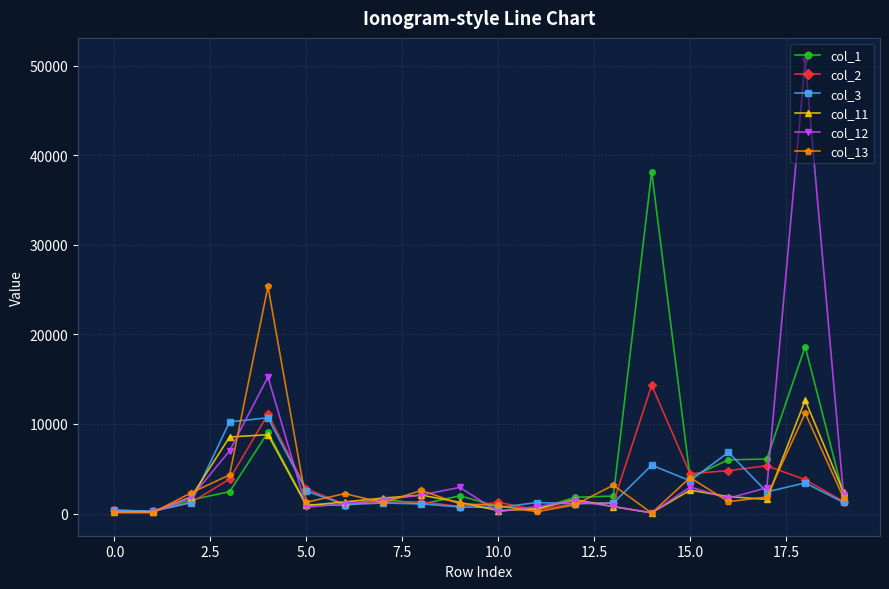

Which series has the largest range (max minus min)?

col_12